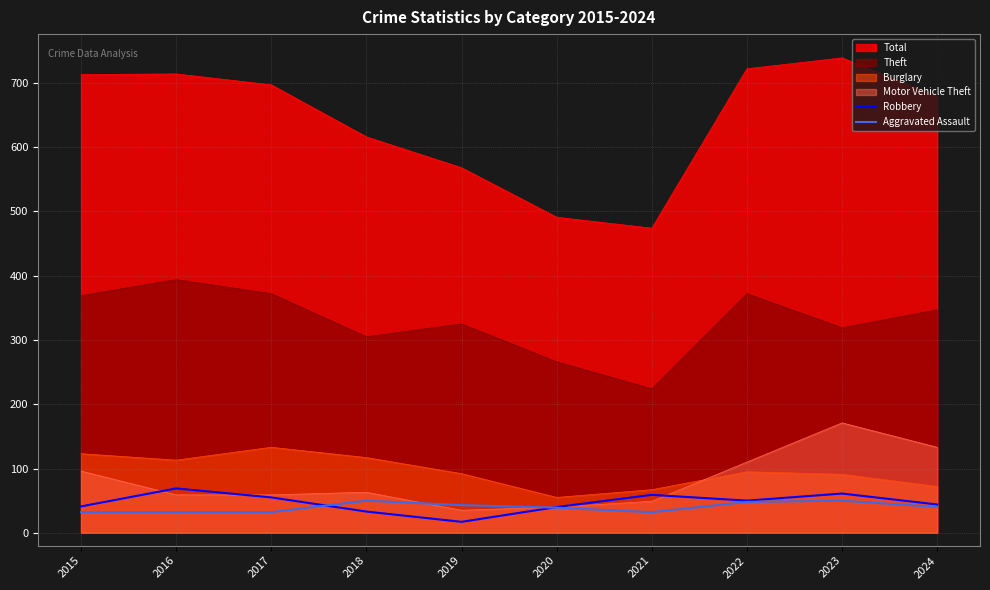

What is the value of the Robbery point at the 3rd from the left?

55